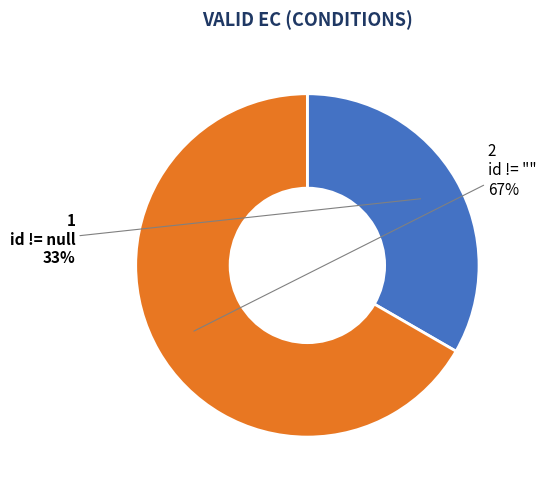

Is there a majority slice in this chart?

Yes